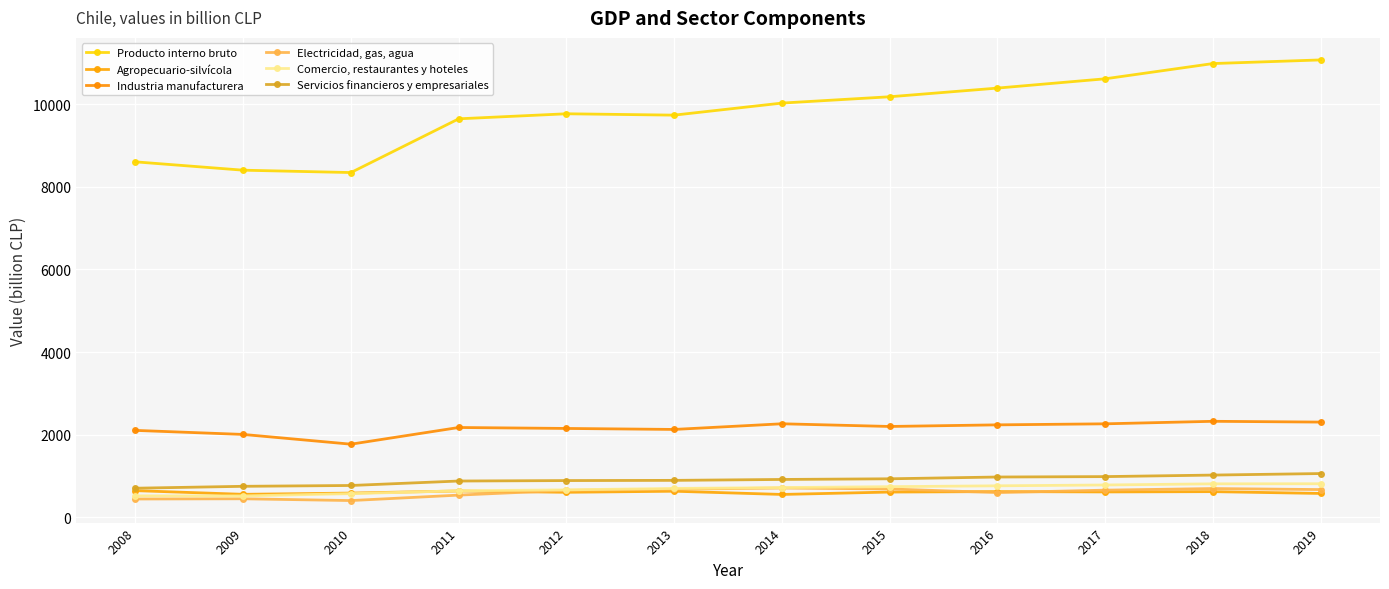

What is the spread (max minus min) of values at 2010?

7942